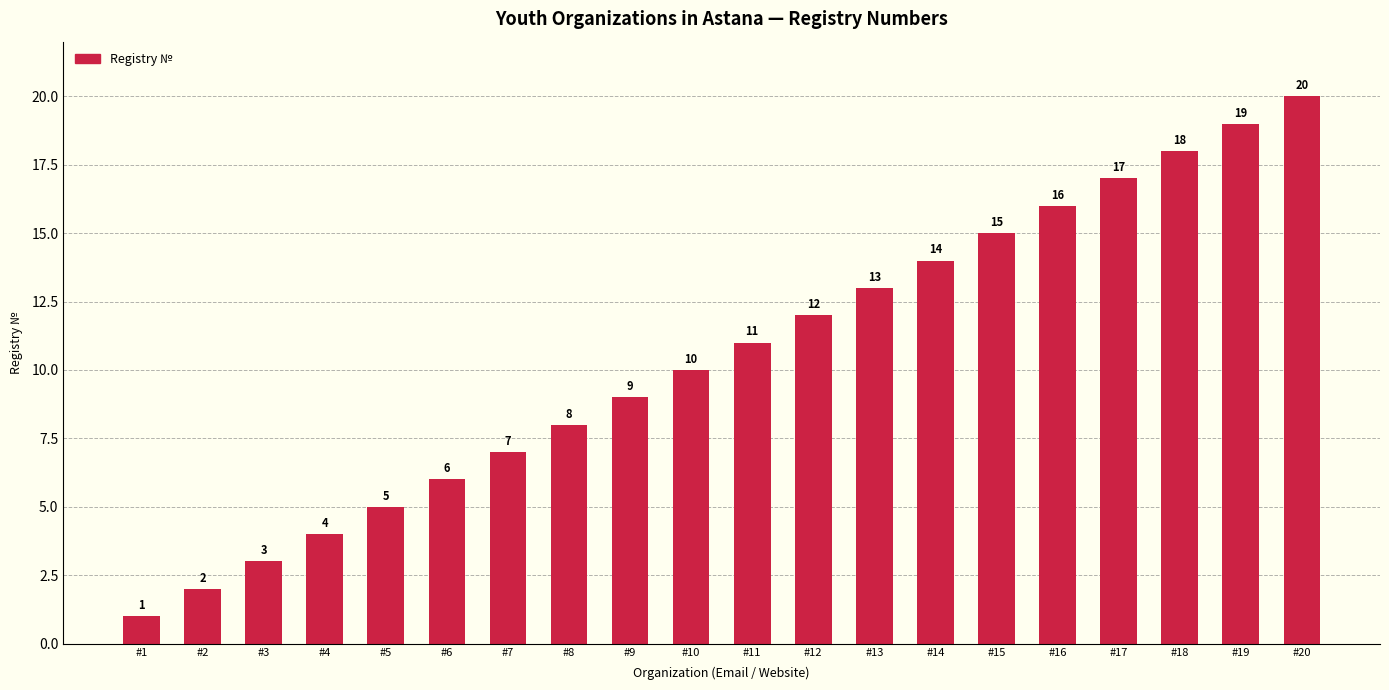

Reading left to right, extract all data points from this chart.

#1=1	#2=2	#3=3	#4=4	#5=5	#6=6	#7=7	#8=8	#9=9	#10=10	#11=11	#12=12	#13=13	#14=14	#15=15	#16=16	#17=17	#18=18	#19=19	#20=20